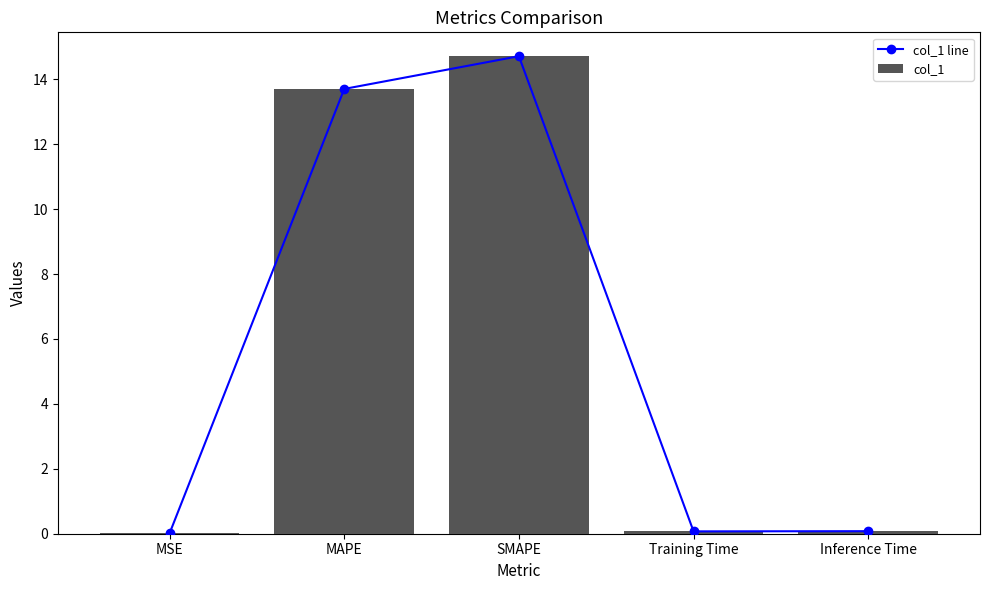

Is the value of col_1 line at MAPE greater than the value of col_1 at SMAPE?

No